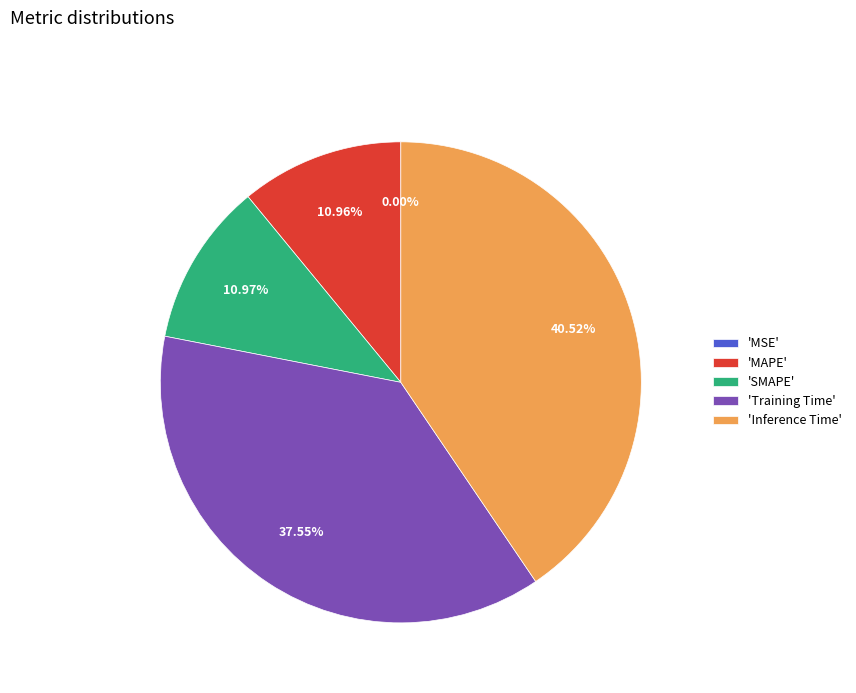

What is the largest slice in the pie chart?

'Inference Time'